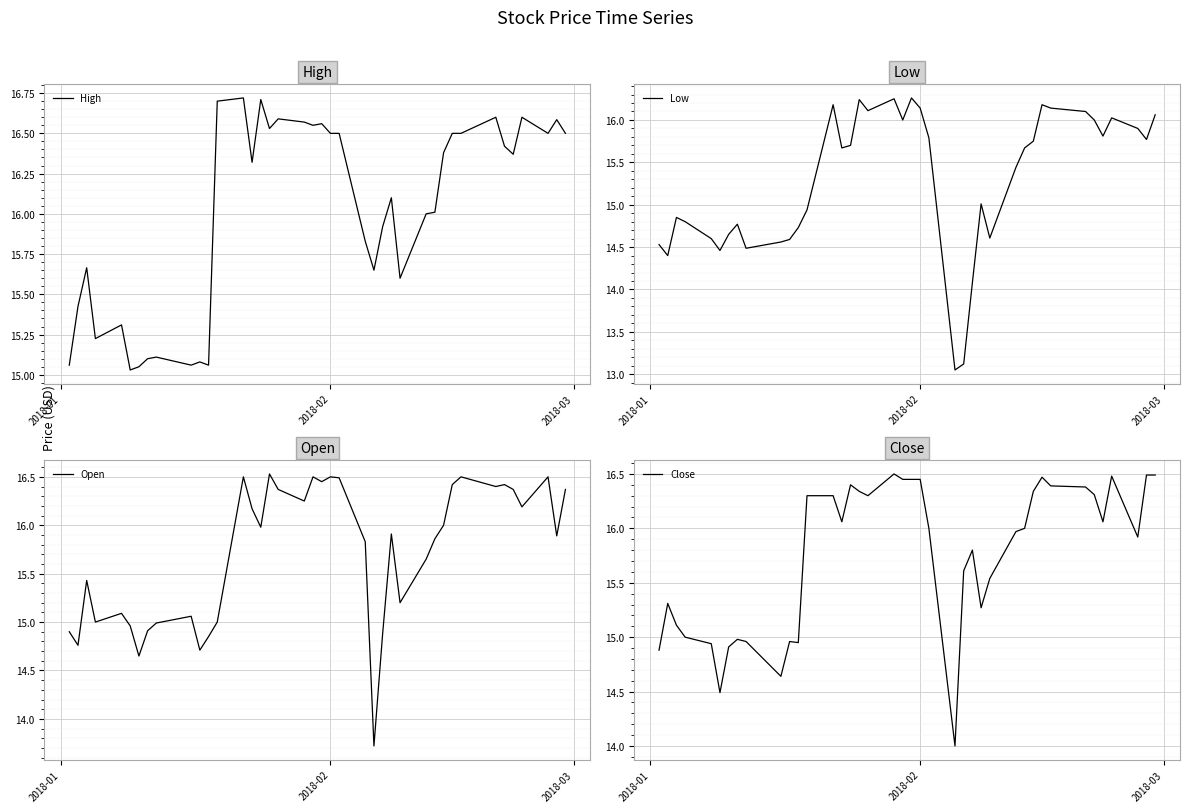

Is it true that High equals 23.9 at 2018-02?

False